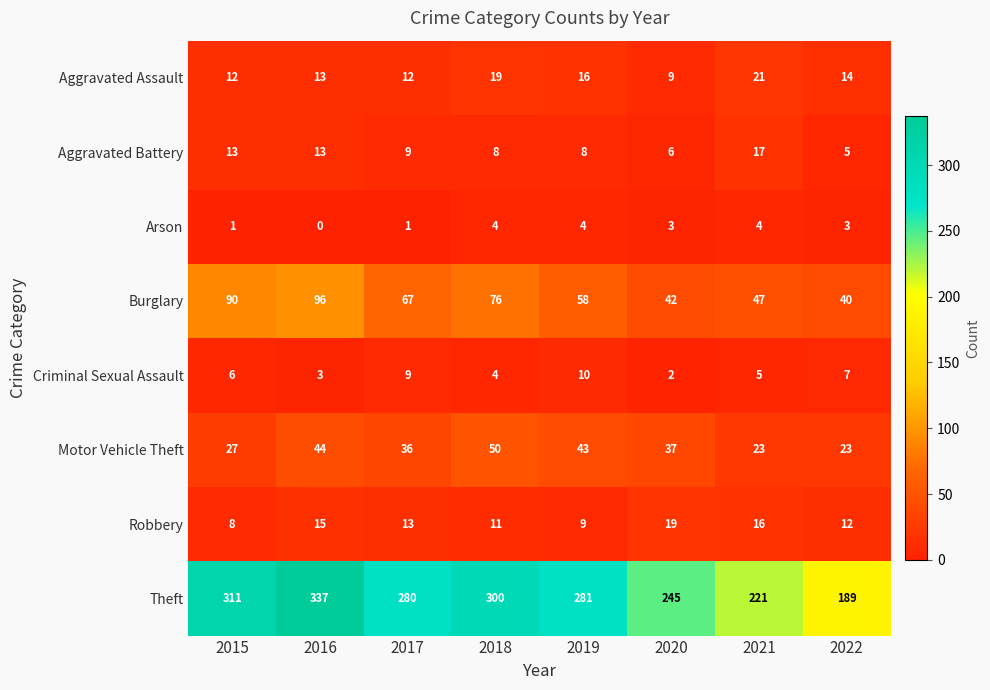

What is the average value of the Motor Vehicle Theft series?

35